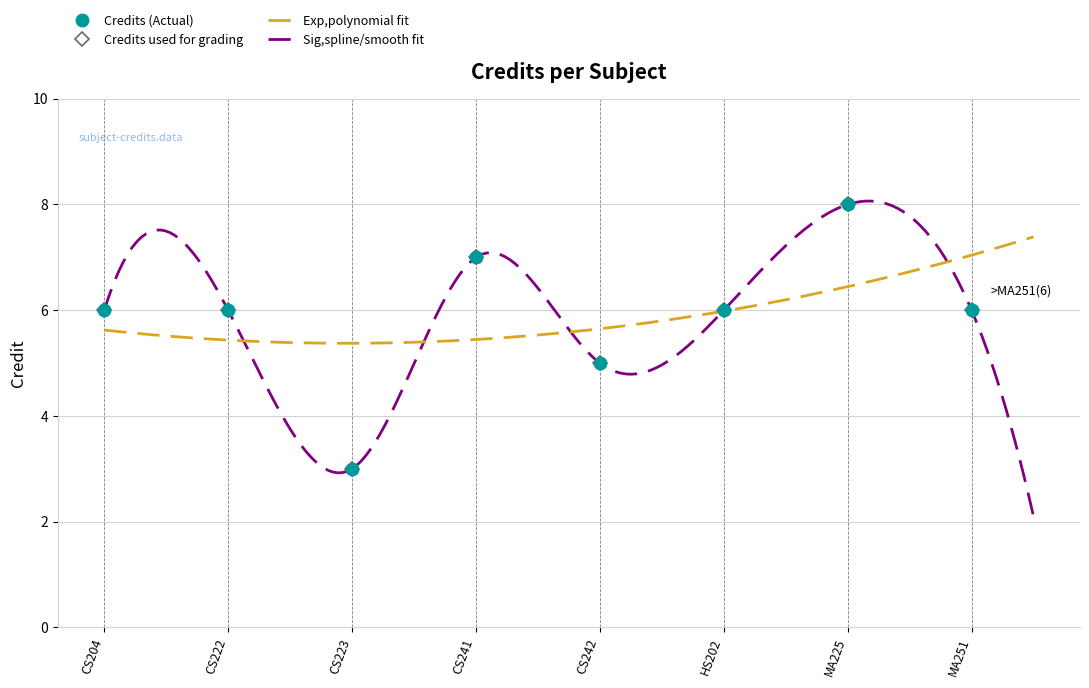

How many data points are above 6?

2